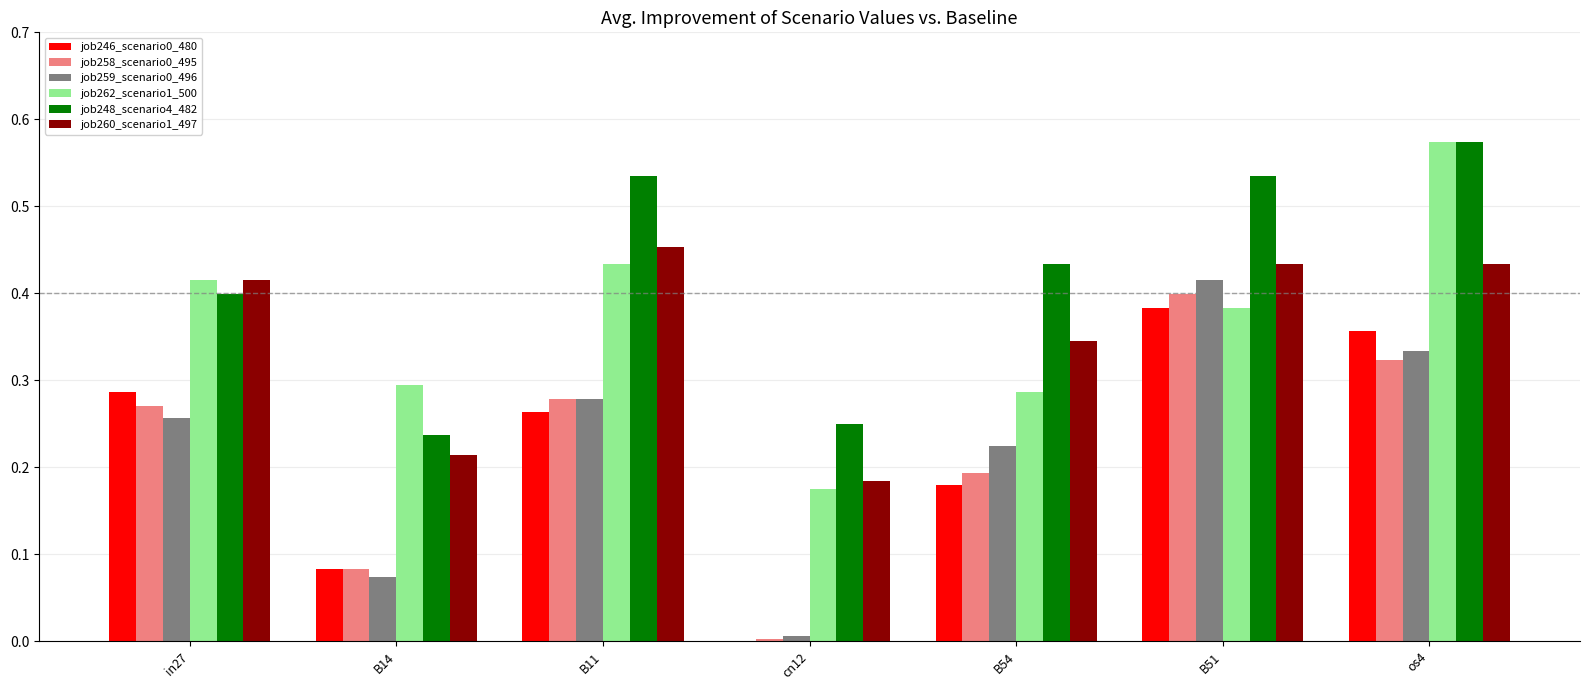

Between B14 and os4, which series saw the biggest shift?

job248_scenario4_482